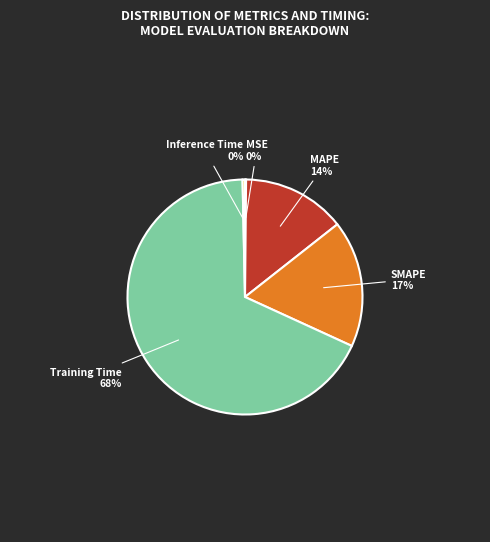

Does any single category account for the majority?

Yes